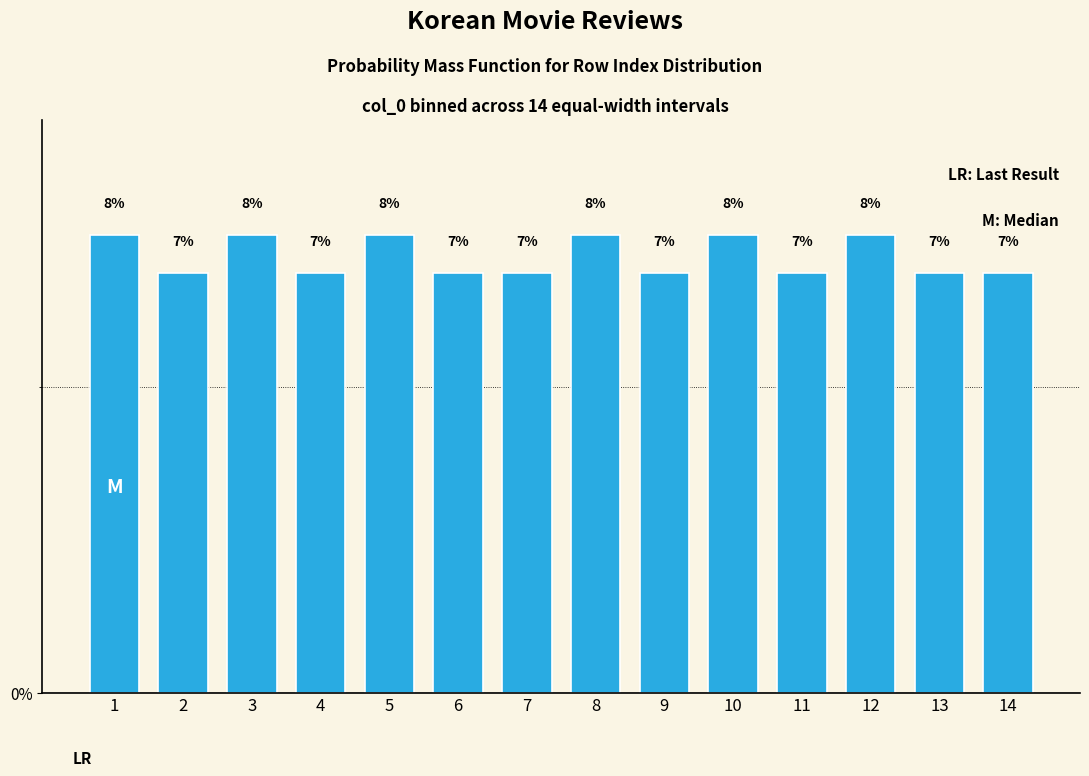

Does the chart contain any negative values?

No